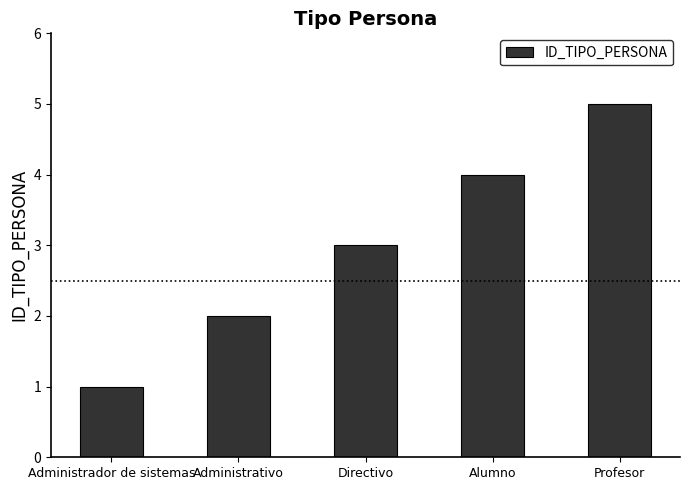

What is the change in value from Administrativo to Profesor?

+3